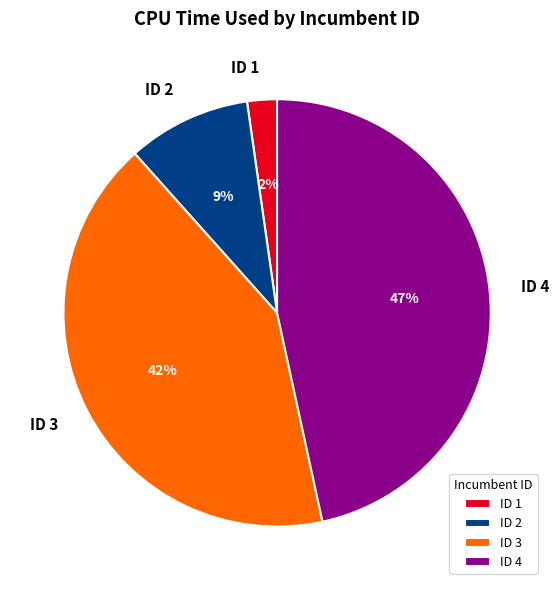

Count the number of slices in the pie.

4